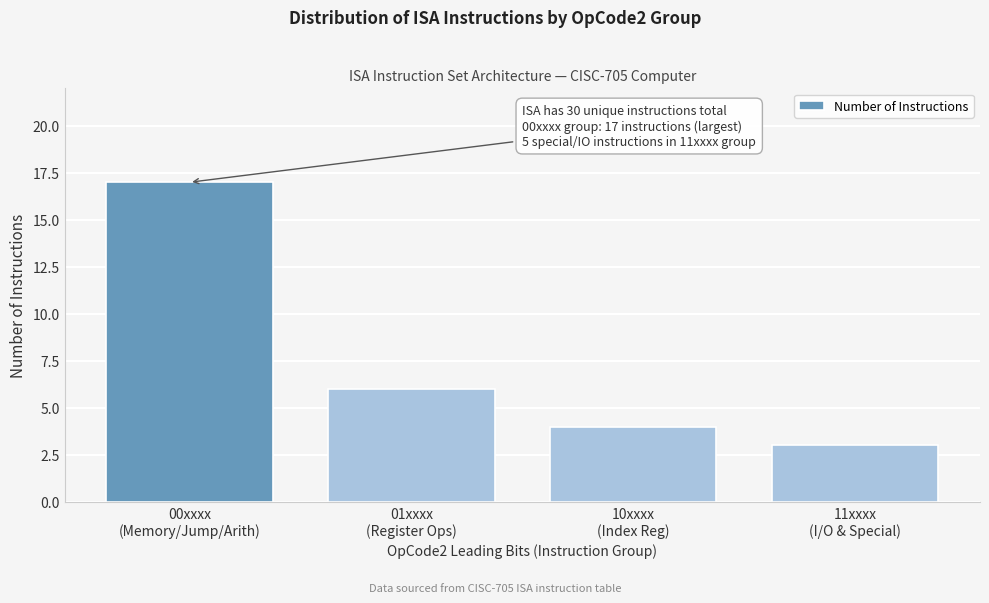

Reading right to left, list all the values displayed in this chart.

3	4	6	17